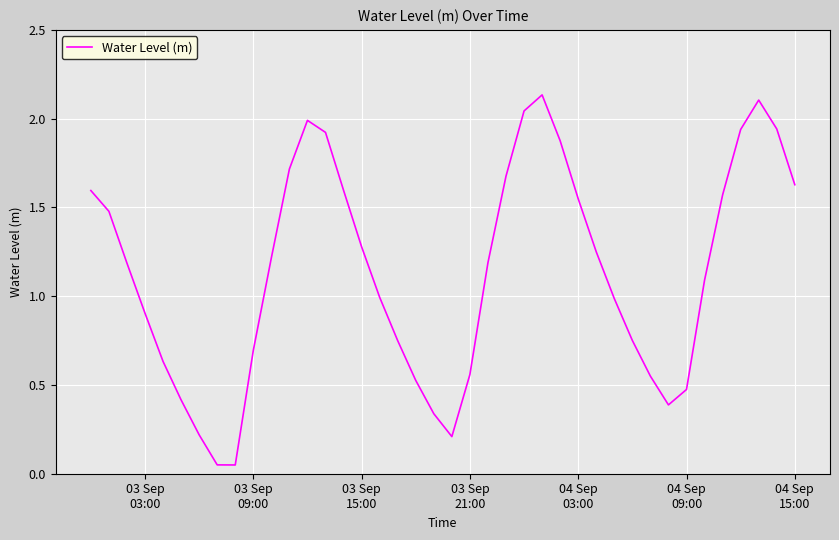

What is the maximum value shown in the chart?

2.1